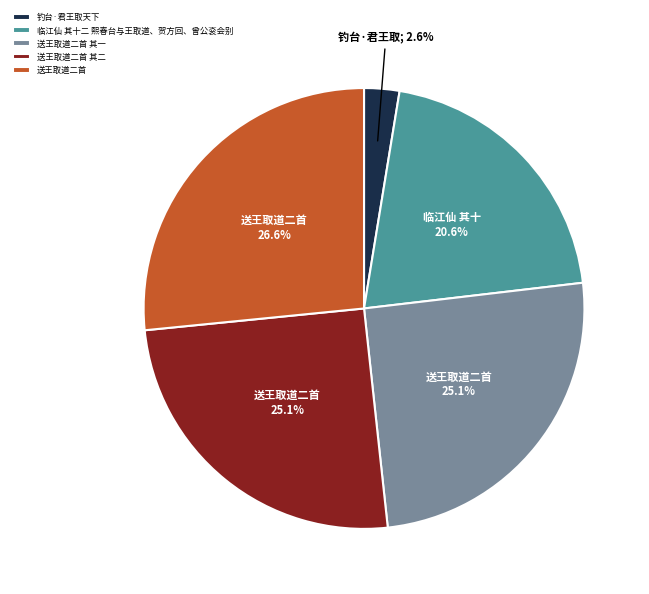

How many segments does this pie chart have?

5